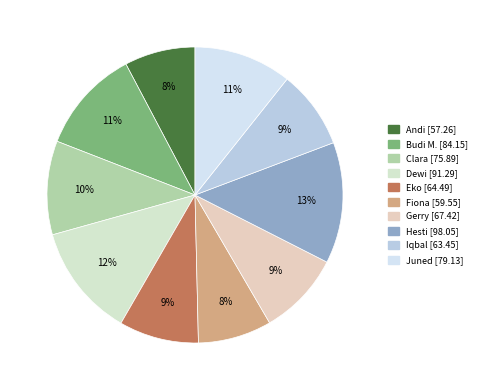

How many slices are in this pie chart?

10